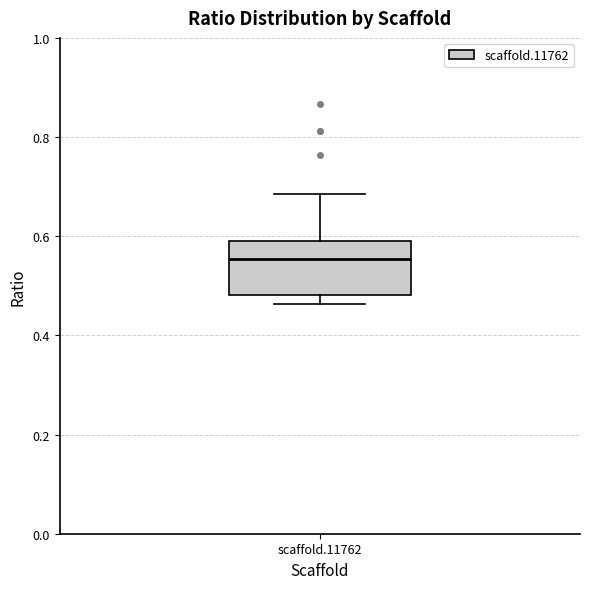

Where is the upper edge of the box for scaffold.11762 on the y-axis? The values are not printed on the chart, so give them approximately, as read against the axis.

0.60